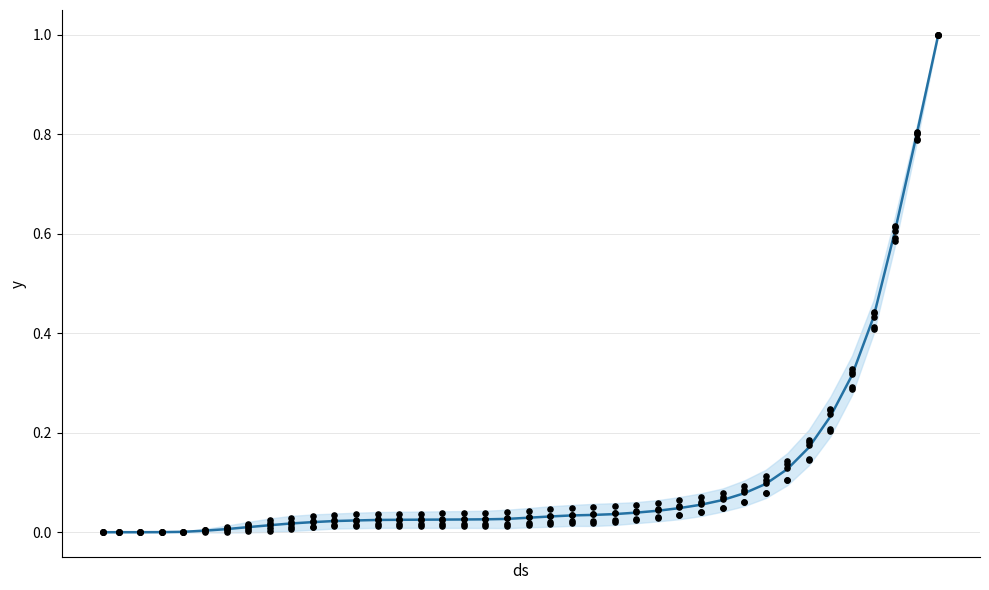

Is the value of JU at 7 greater than the value of ZG at 8?

No